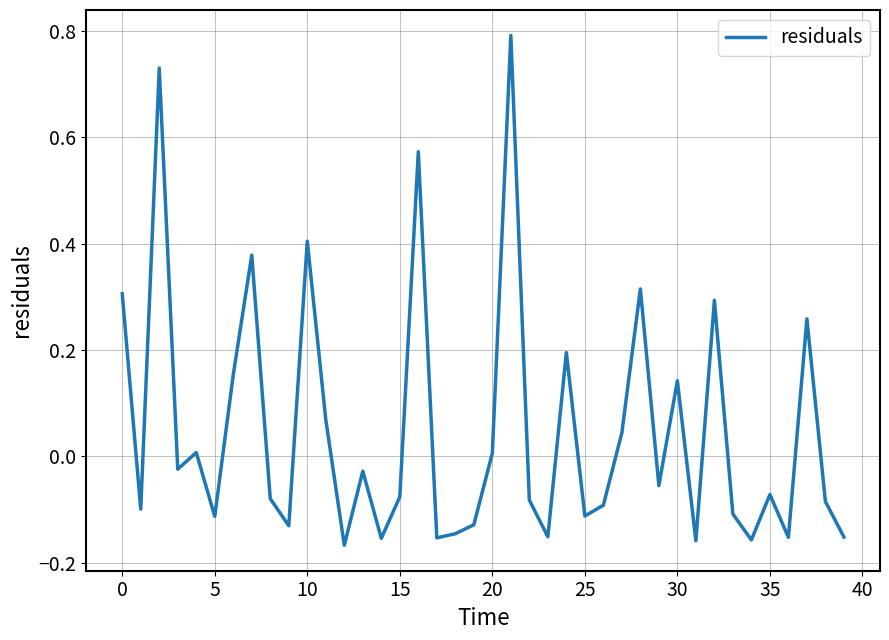

Is this an area chart (filled region under the line)?

No